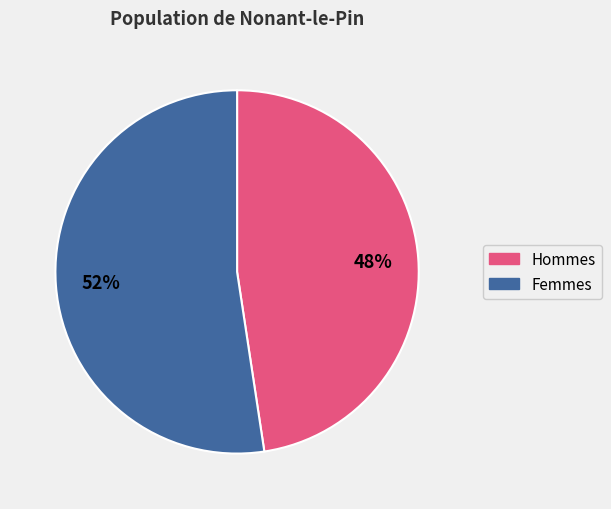

To the nearest percent, what is the average slice percentage?

50%